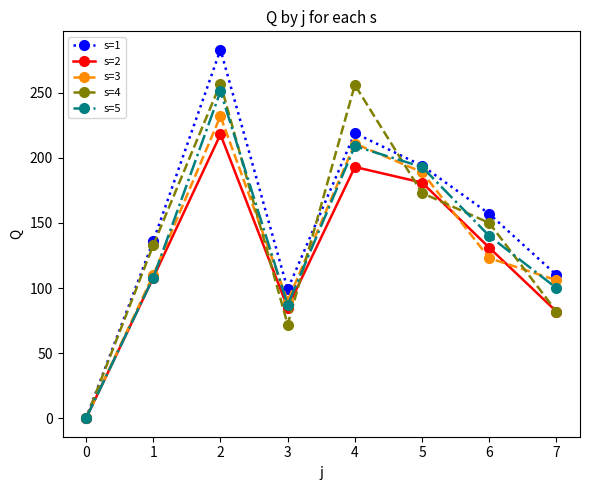

Where is s=3 nearest to the value 116?

1